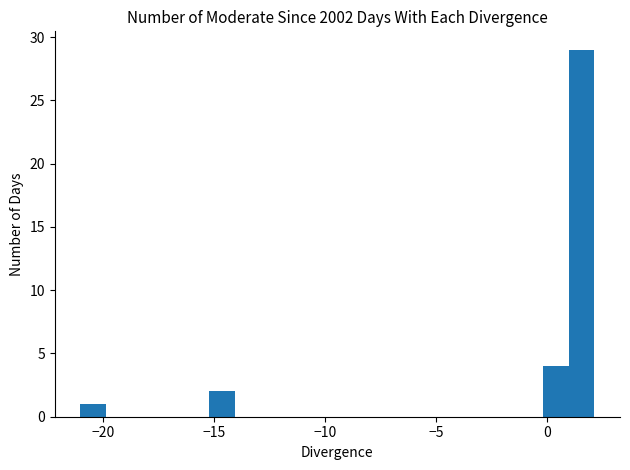

Around what value on the x-axis is the tallest bar? Give the approximate position of its centre, as read against the axis.

1.5